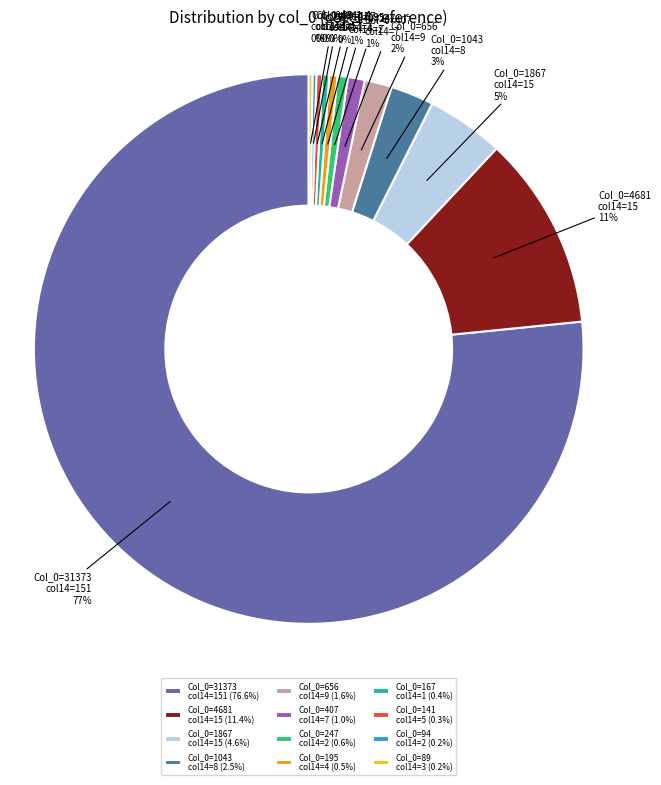

The Col_0=407 col14=7 slice represents 1% of the pie. True or false?

True